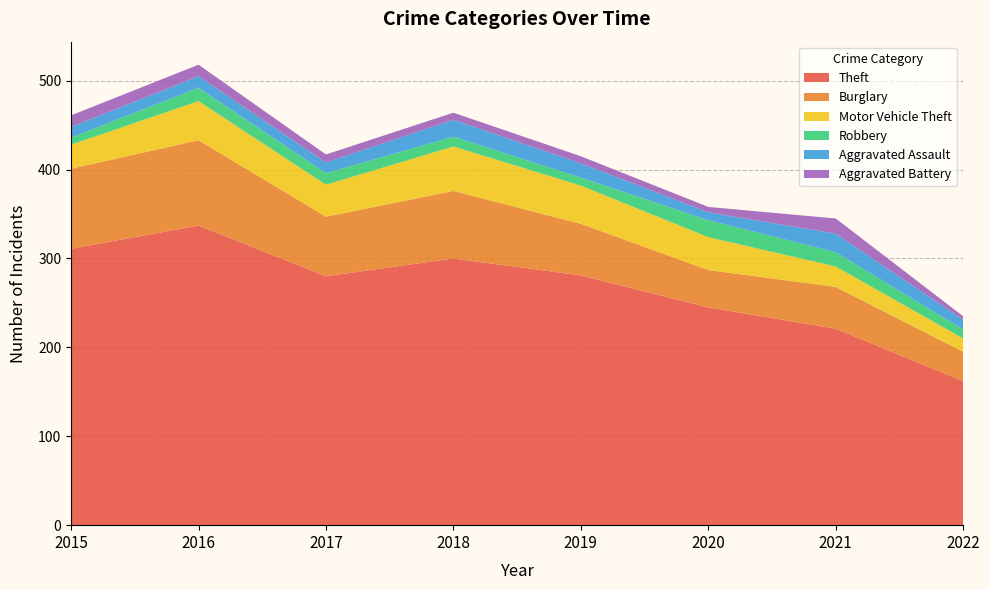

Reading left to right, what are all the values shown in this chart?

Theft: 2015=311	2016=337	2017=280	2018=300	2019=281	2020=245	2021=221	2022=162
Burglary: 2015=90	2016=96	2017=67	2018=76	2019=58	2020=42	2021=47	2022=33
Motor Vehicle Theft: 2015=27	2016=44	2017=36	2018=50	2019=43	2020=37	2021=23	2022=15
Robbery: 2015=8	2016=15	2017=13	2018=11	2019=9	2020=19	2021=16	2022=10
Aggravated Assault: 2015=12	2016=13	2017=12	2018=19	2019=16	2020=9	2021=21	2022=11
Aggravated Battery: 2015=13	2016=13	2017=9	2018=8	2019=8	2020=6	2021=17	2022=4